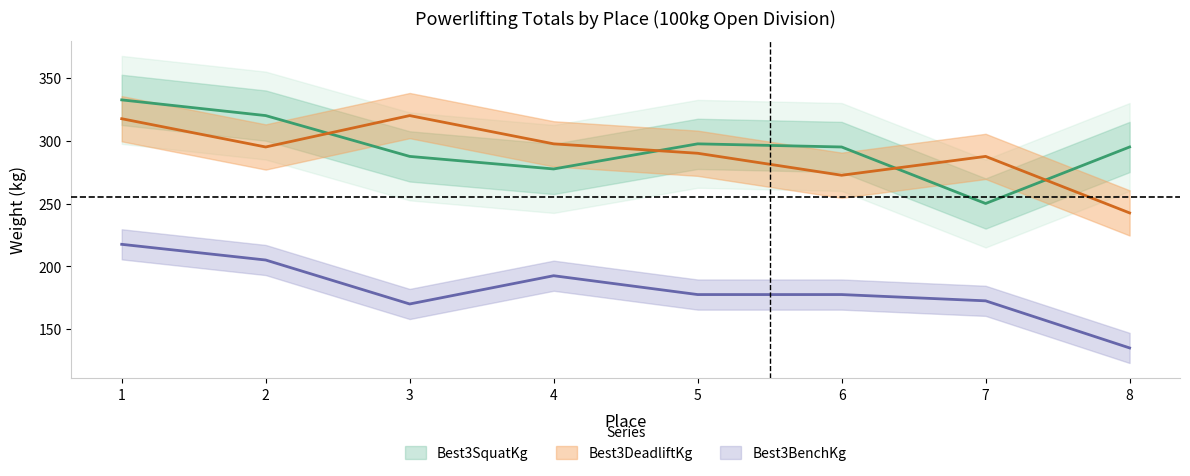

Does the chart have visible grid lines?

No